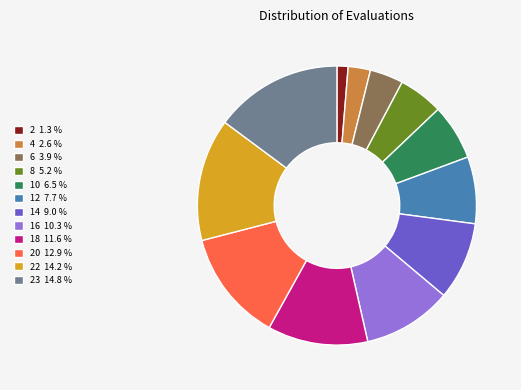

Between 23 14.8 % and 20 12.9 %, which is larger?

23 14.8 %